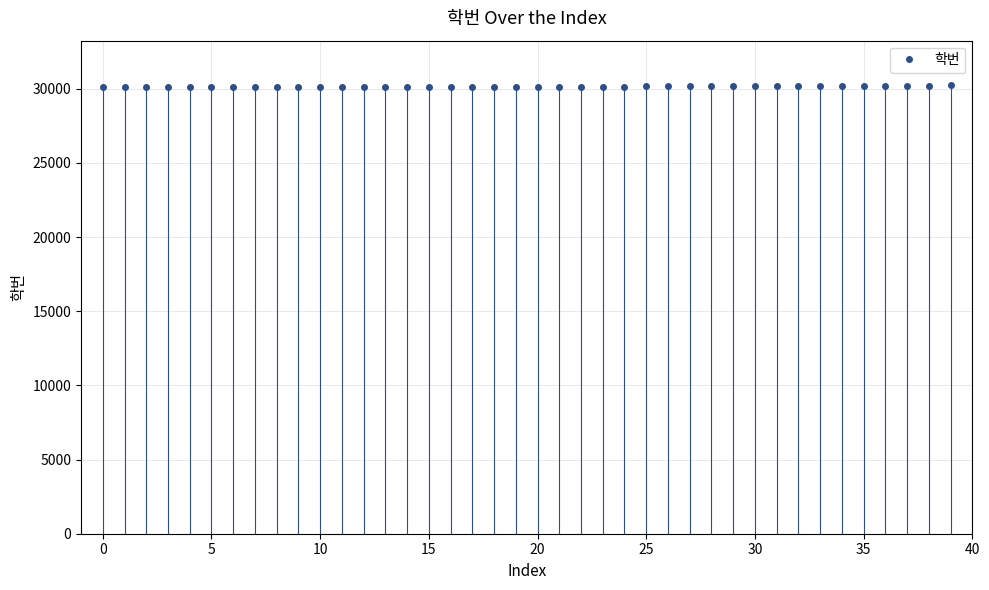

Read the value at 39, to the nearest 50.

30200